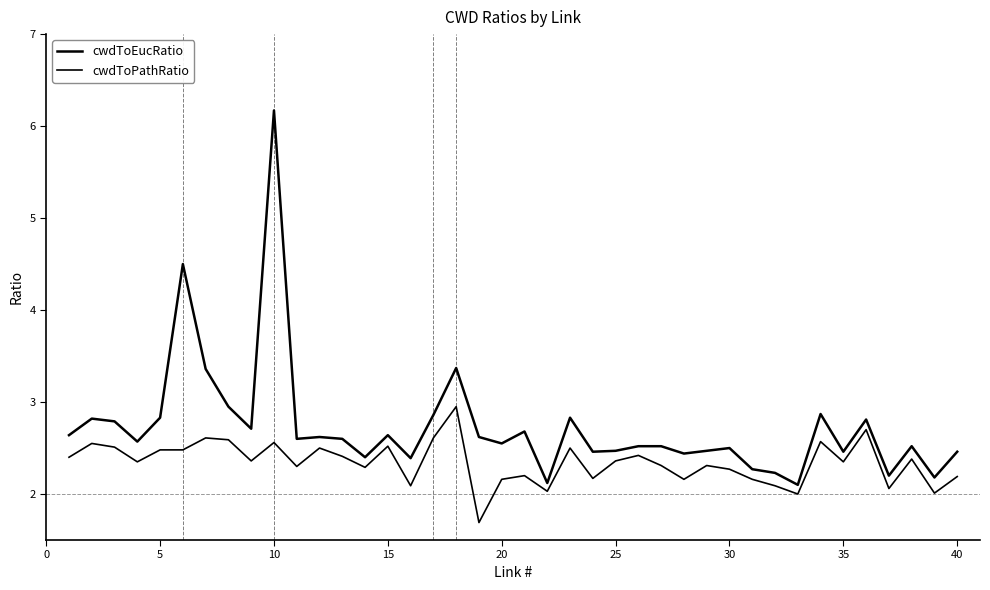

Does the chart have visible grid lines?

No